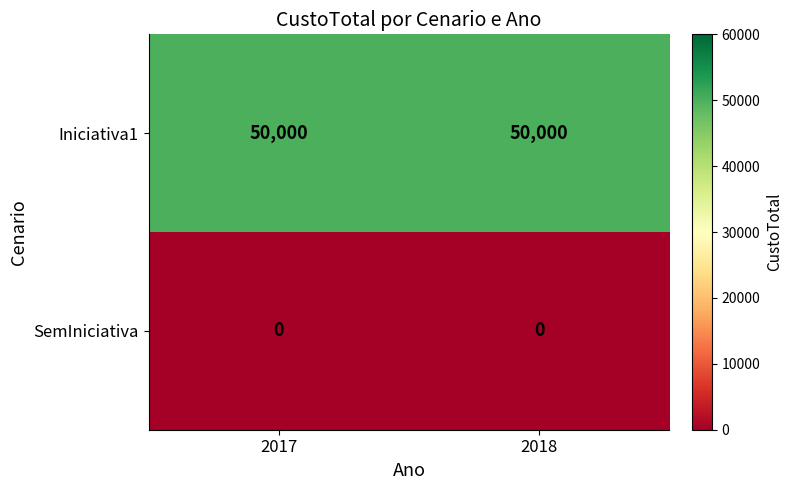

Reading left to right, what are all the values shown in this chart?

Iniciativa1: 50000	50000
SemIniciativa: 0	0